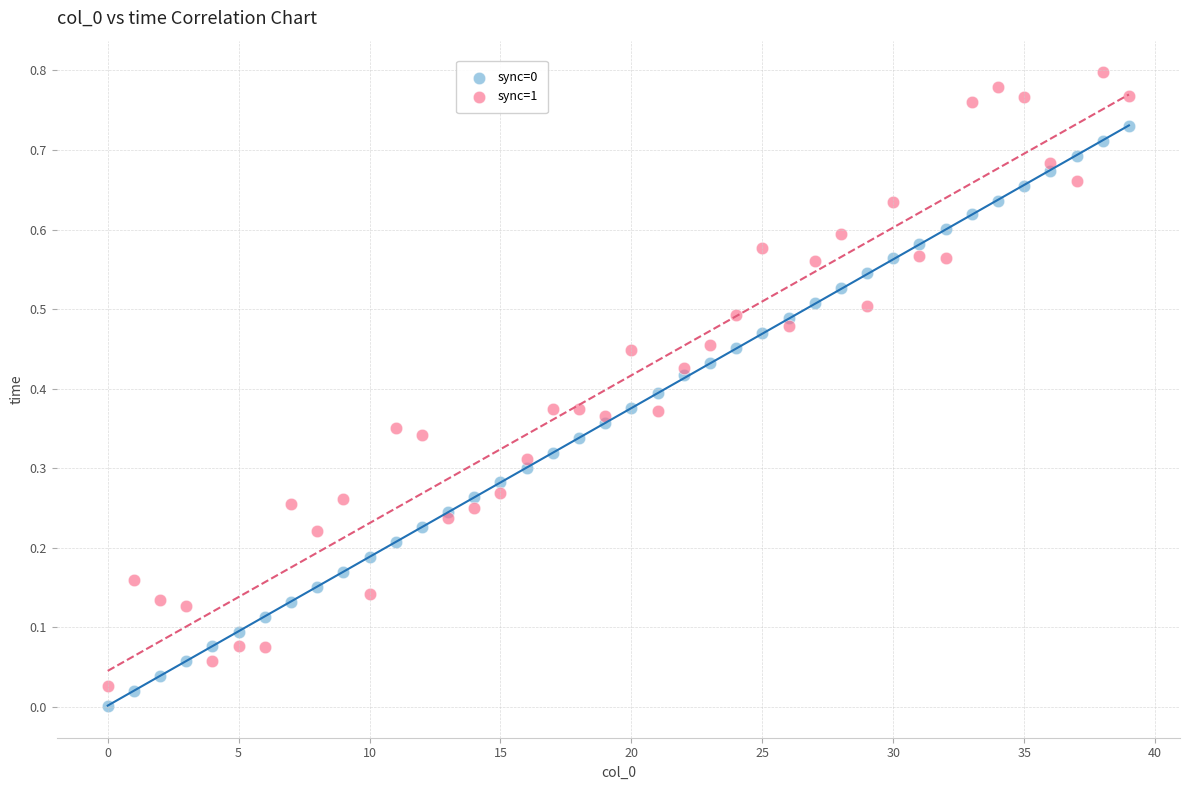

Which series reaches the maximum Y coordinate?

sync=1